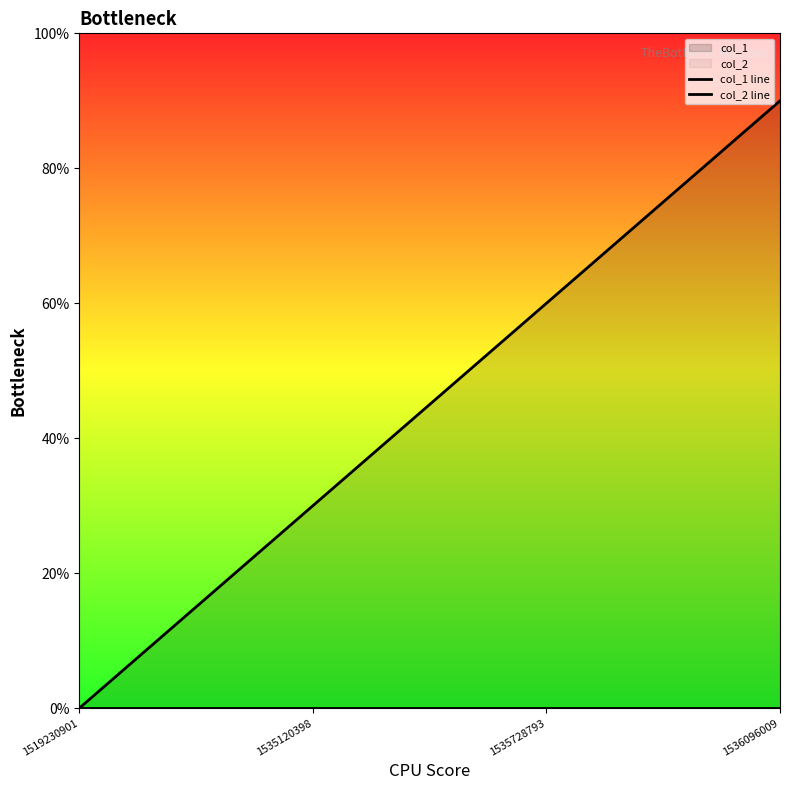

How many col_1 line values are between 30 and 90?

3